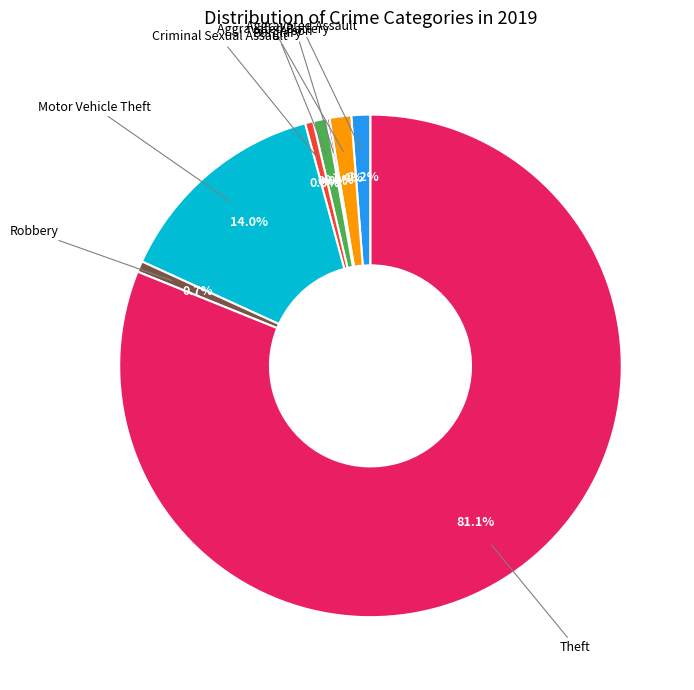

Does any single category account for the majority?

Yes